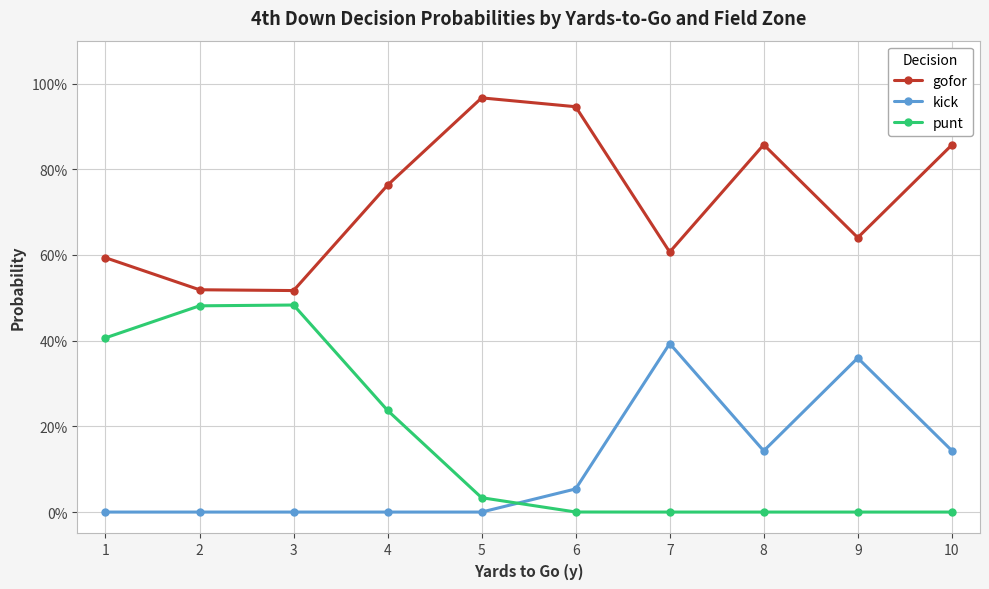

What is the greatest value displayed?

1.0